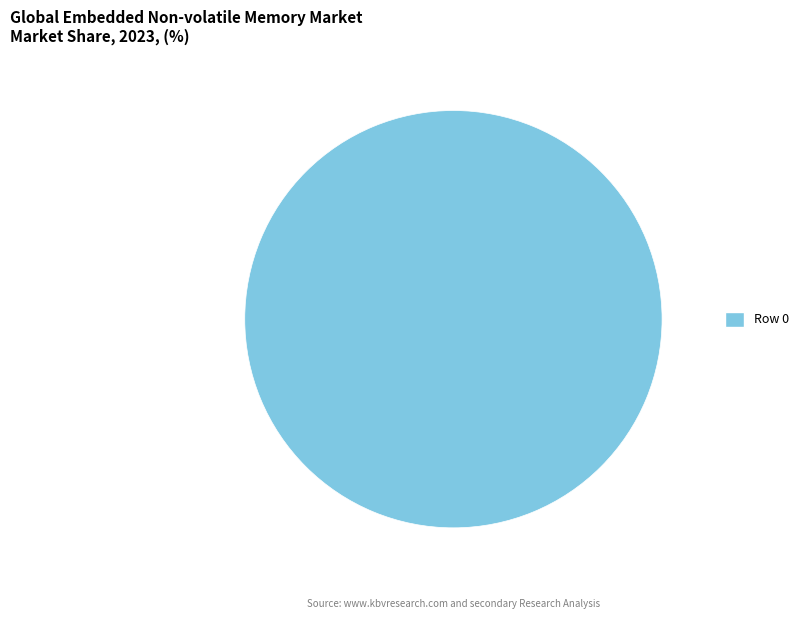

How many segments does this pie chart have?

1